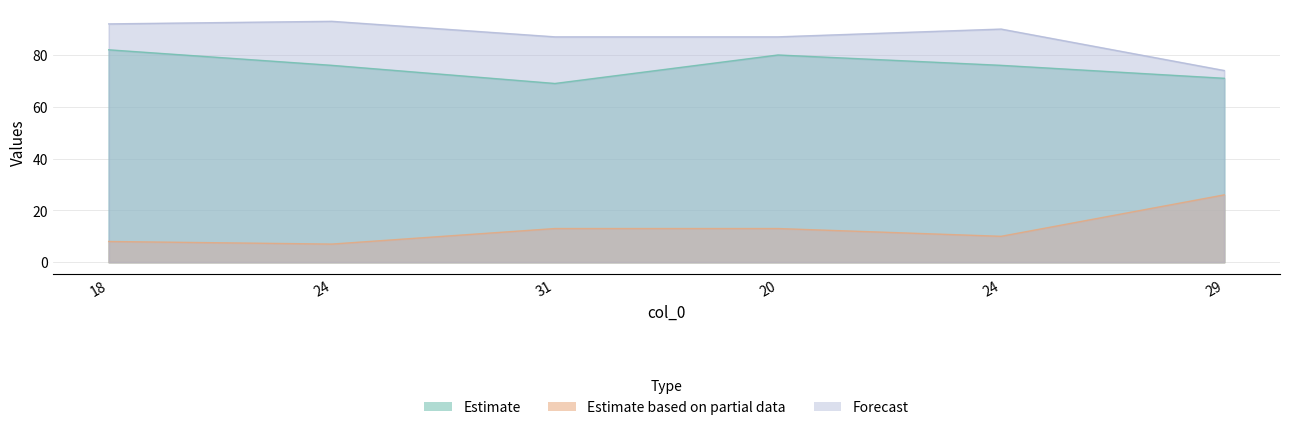

What is the sum of the col_3 values at 20 and 29?

39